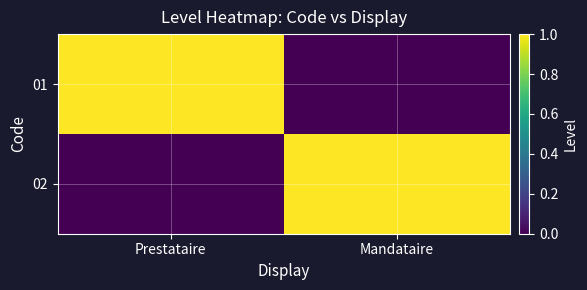

Reading right to left, what are all the values shown in this chart?

01: Mandataire=0	Prestataire=1
02: Mandataire=1	Prestataire=0